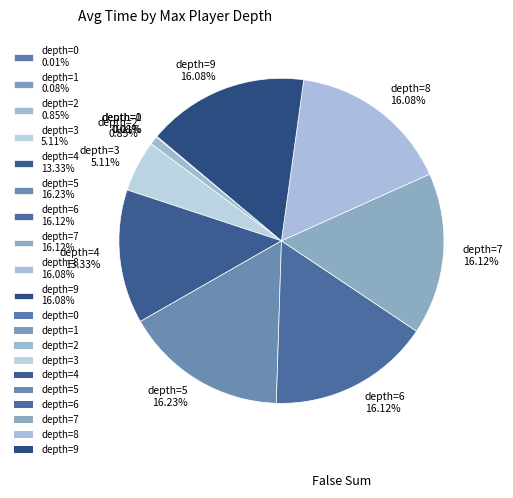

Combined, do depth=5 16.23% and depth=6 16.12% account for over 50%?

No